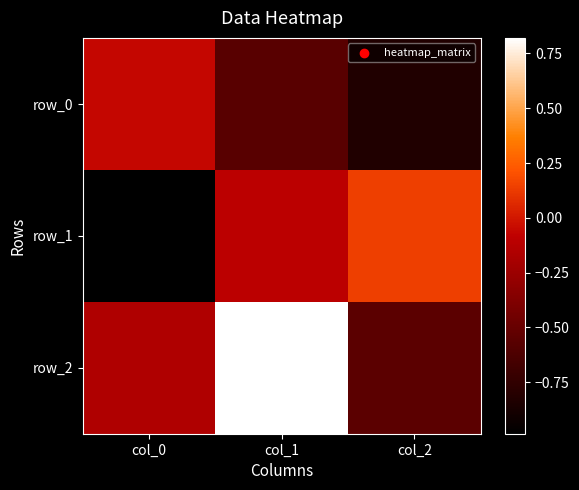

Reading left to right, extract all data points from this chart.

row_0: -0.1	-0.6	-0.8
row_1: -1.0	-0.1	0.1
row_2: -0.2	0.8	-0.5